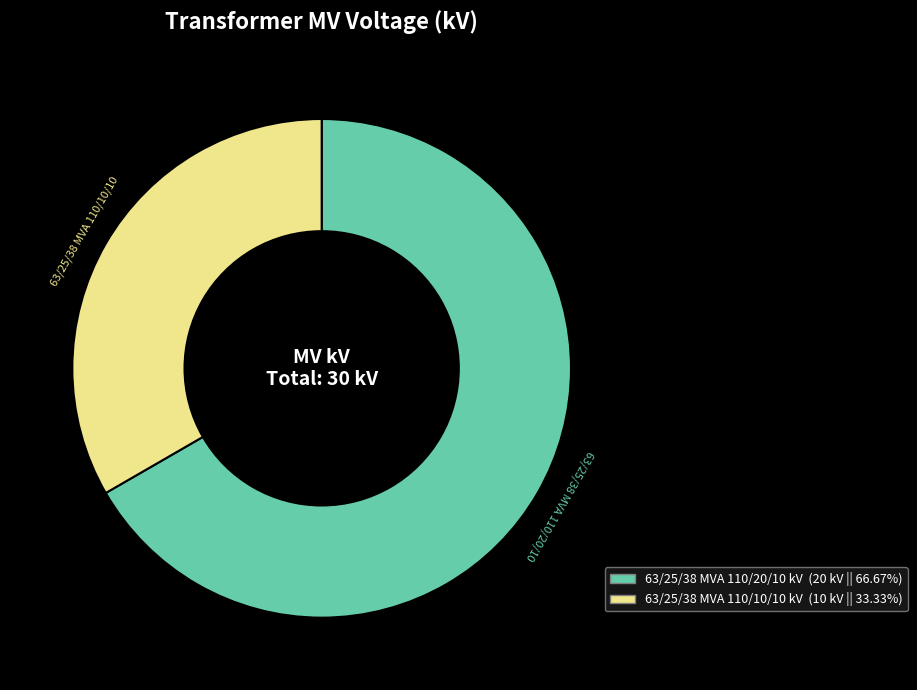

Between 63/25/38 MVA 110/20/10 kV and 63/25/38 MVA 110/10/10 kV, which is larger?

63/25/38 MVA 110/20/10 kV